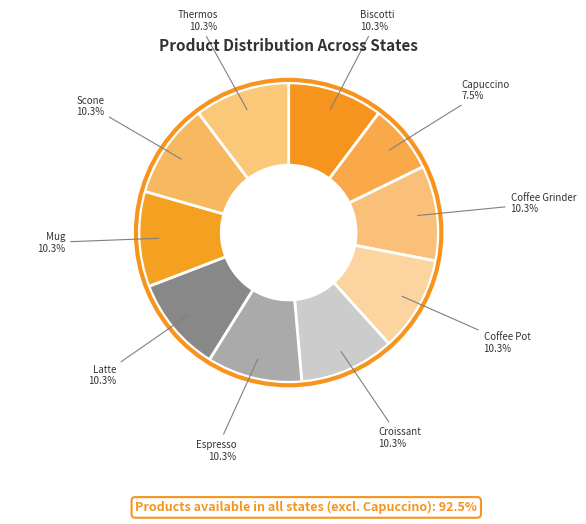

Is Mug the majority of the pie?

No